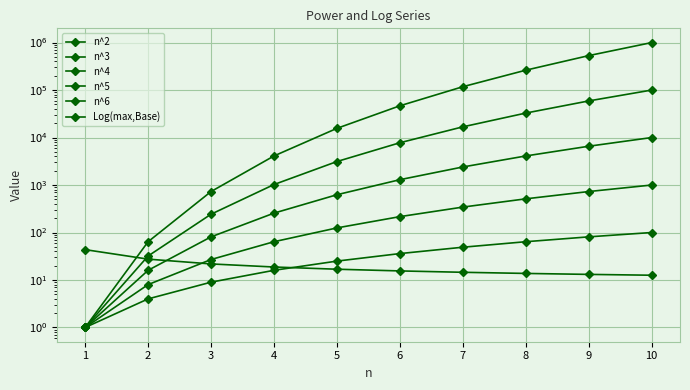

What is the total value across all series at 8?

299597.7